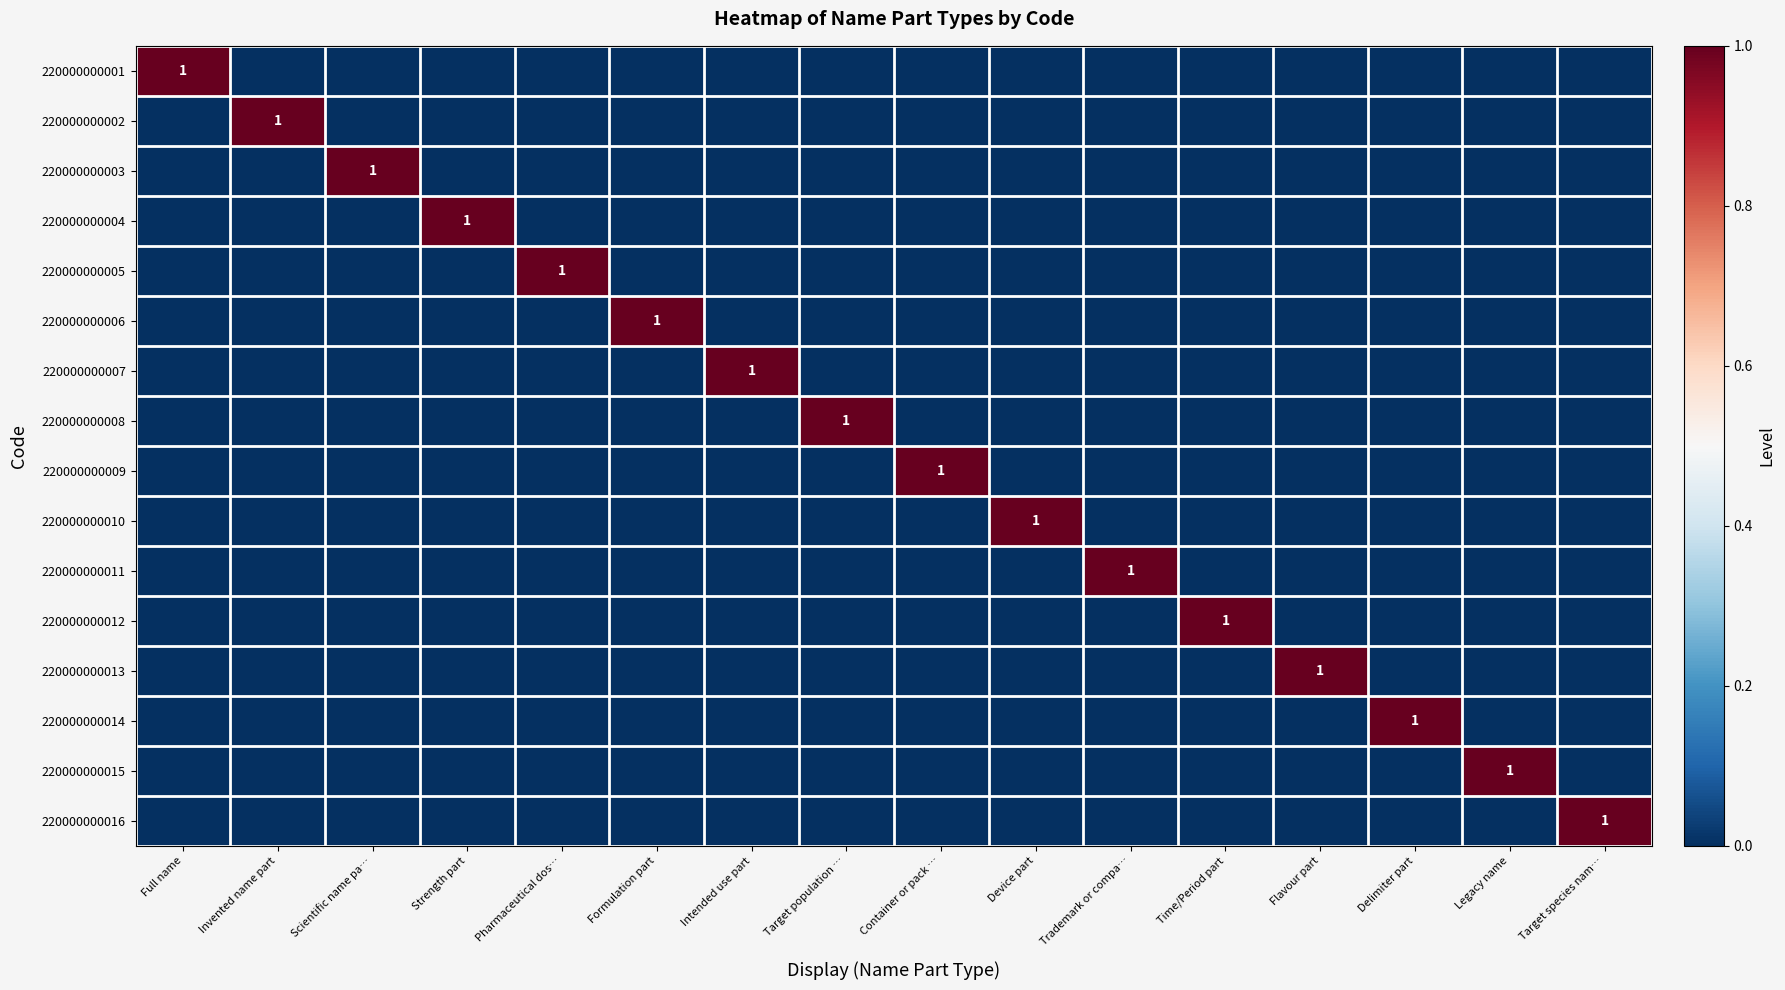

Which category has the highest value in the 220000000005 series?

Pharmaceutical dos…